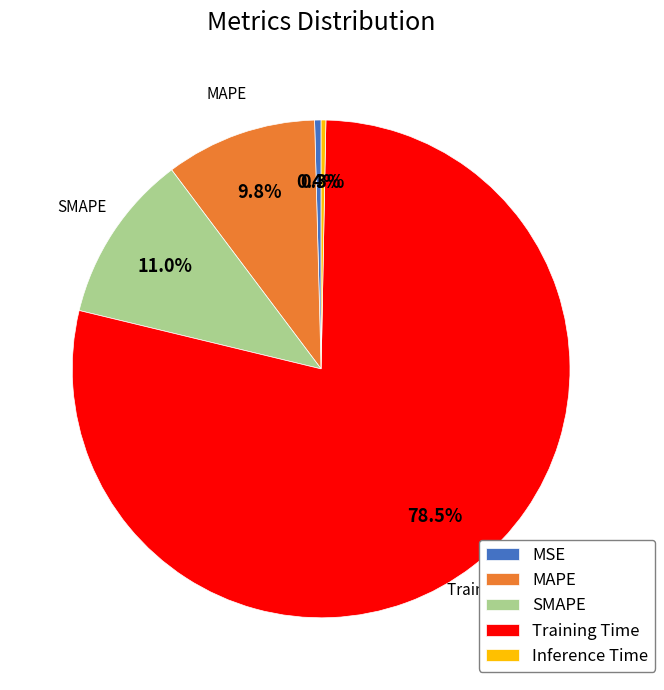

The SMAPE slice represents 11% of the pie. True or false?

True